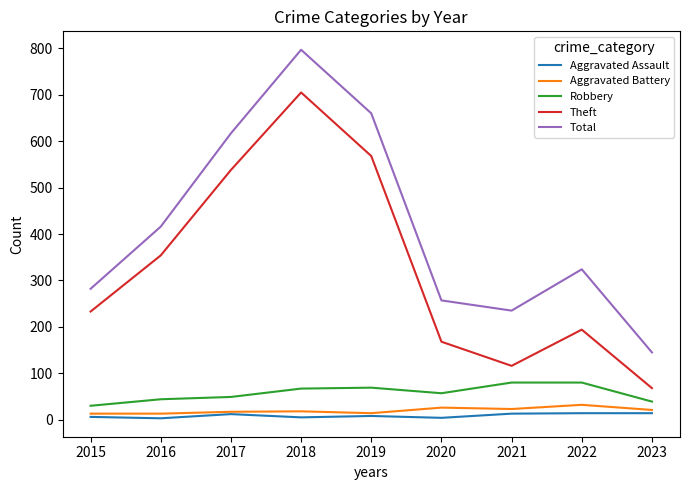

True or false: Total and Aggravated Battery intersect in this chart.

False